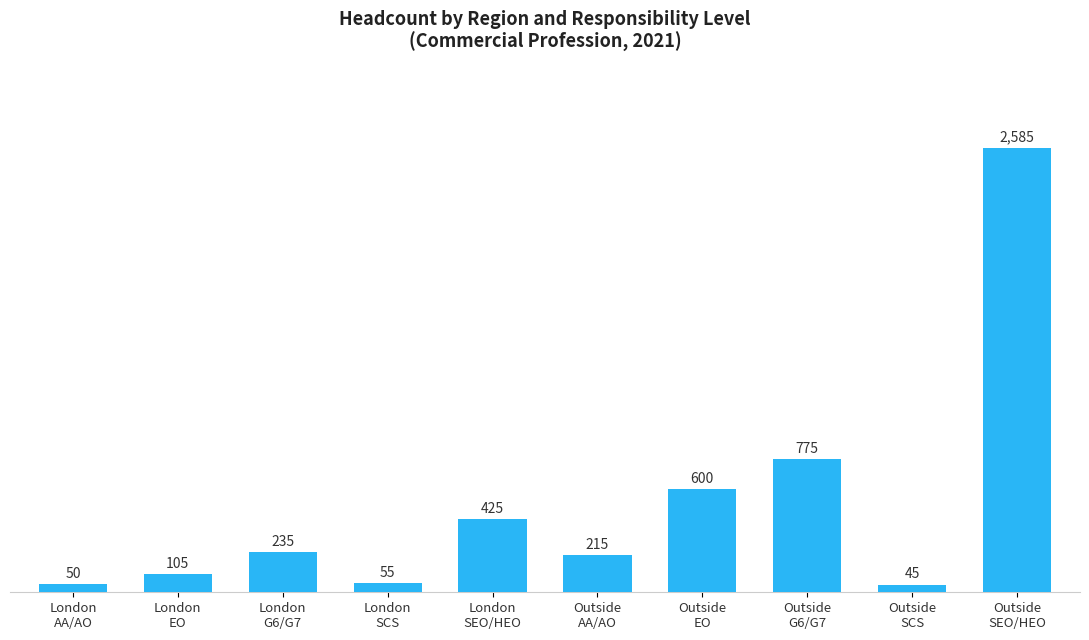

What is the value of the 9th bar from the left?

45